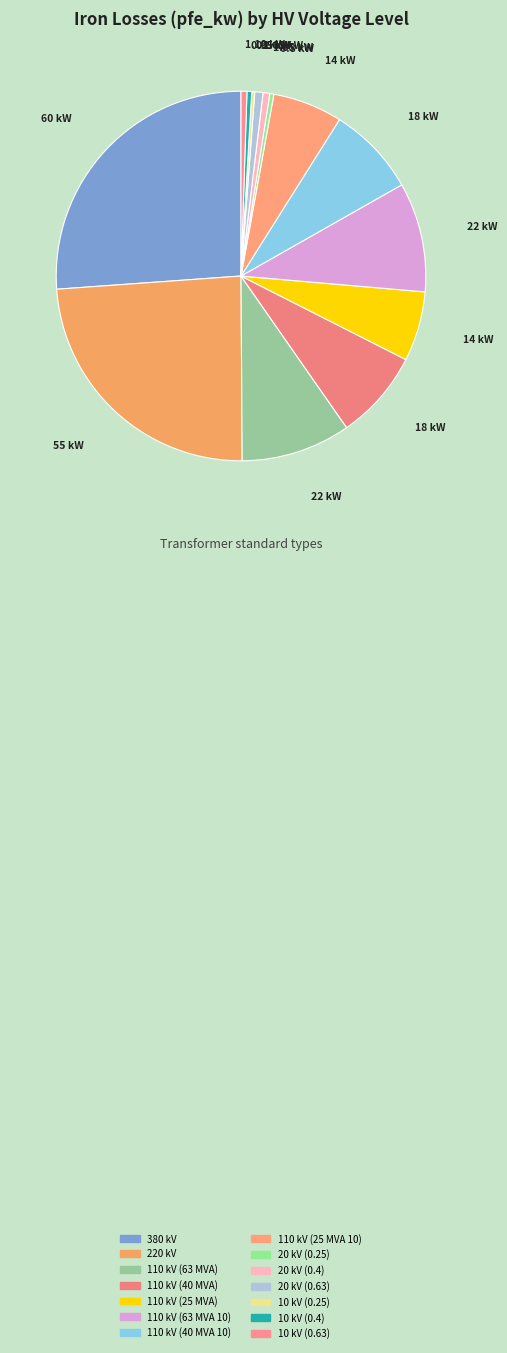

Is 110 kV (63 MVA) the majority of the pie?

No